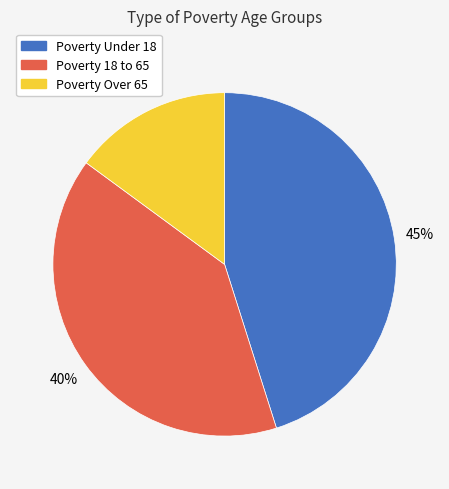

To the nearest percent, what is the average slice percentage?

33%